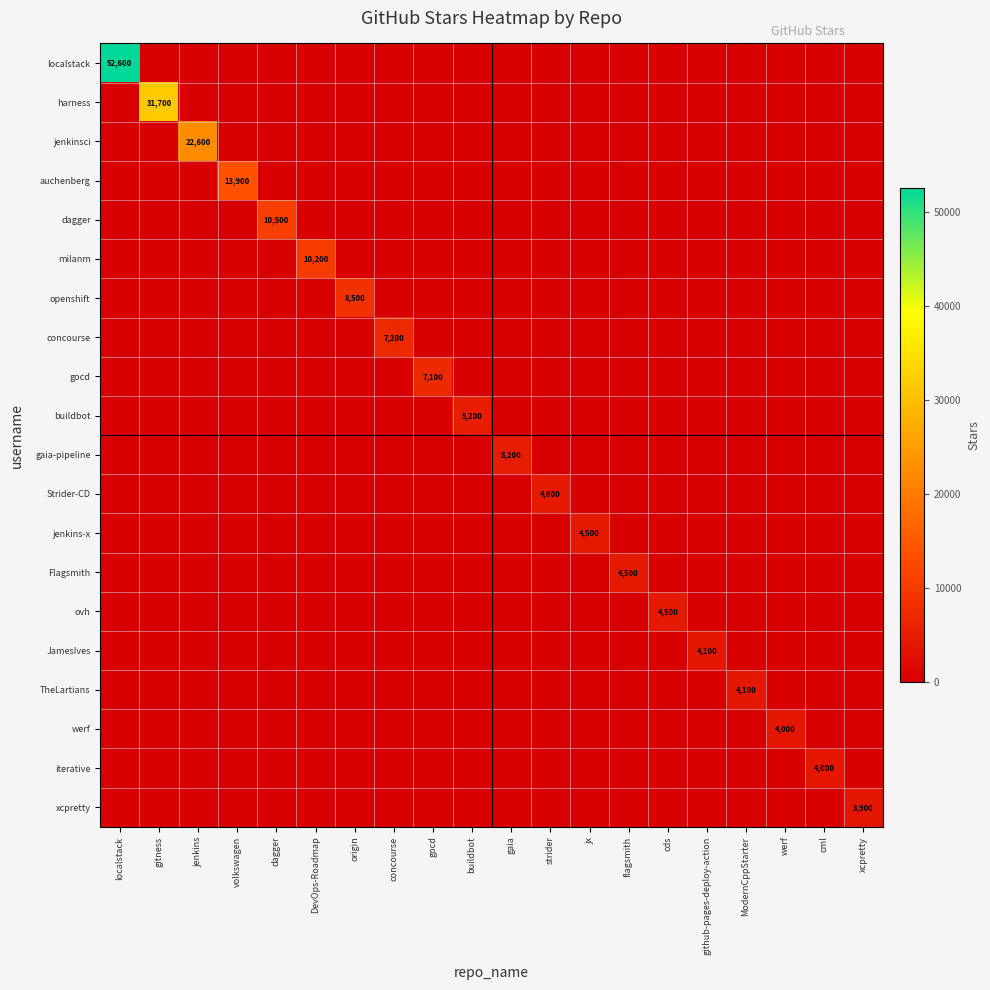

Is the value of Strider-CD at cml greater than the value of harness at cml?

No